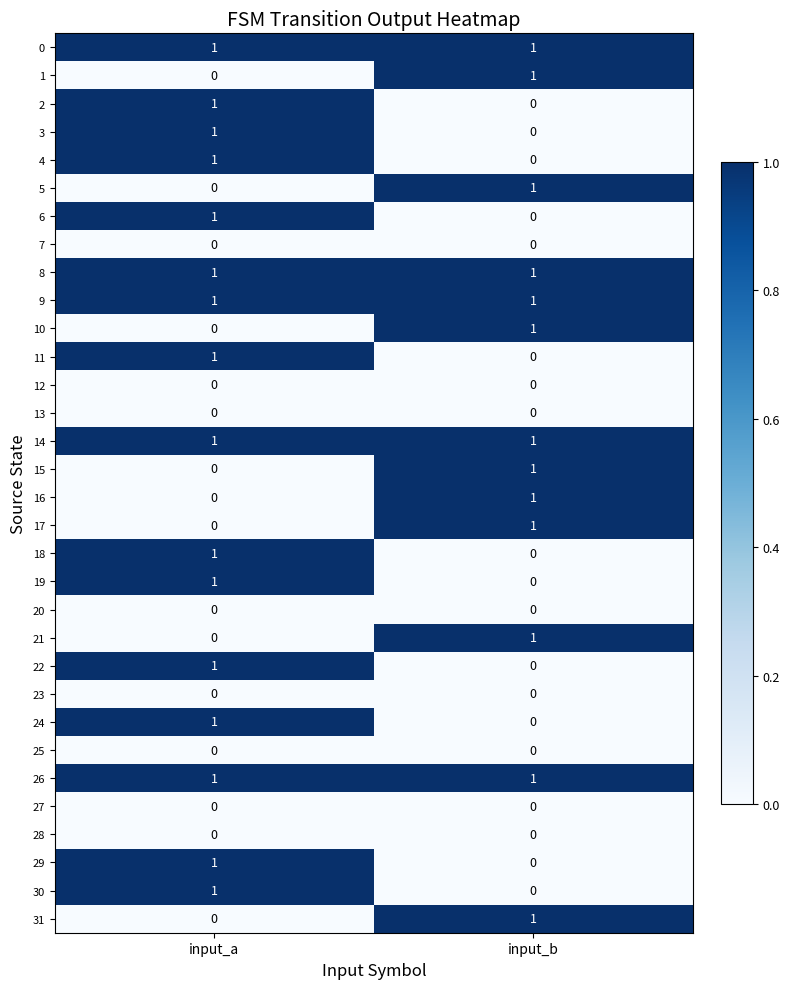

List the labels in order of 24 value, smallest first.

input_b, input_a